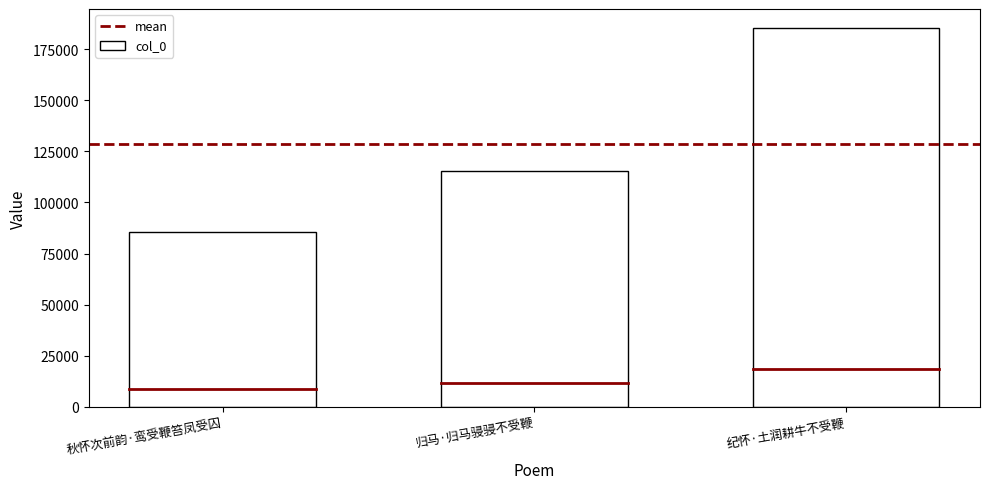

What is the value of the 1st bar from the left?

85509